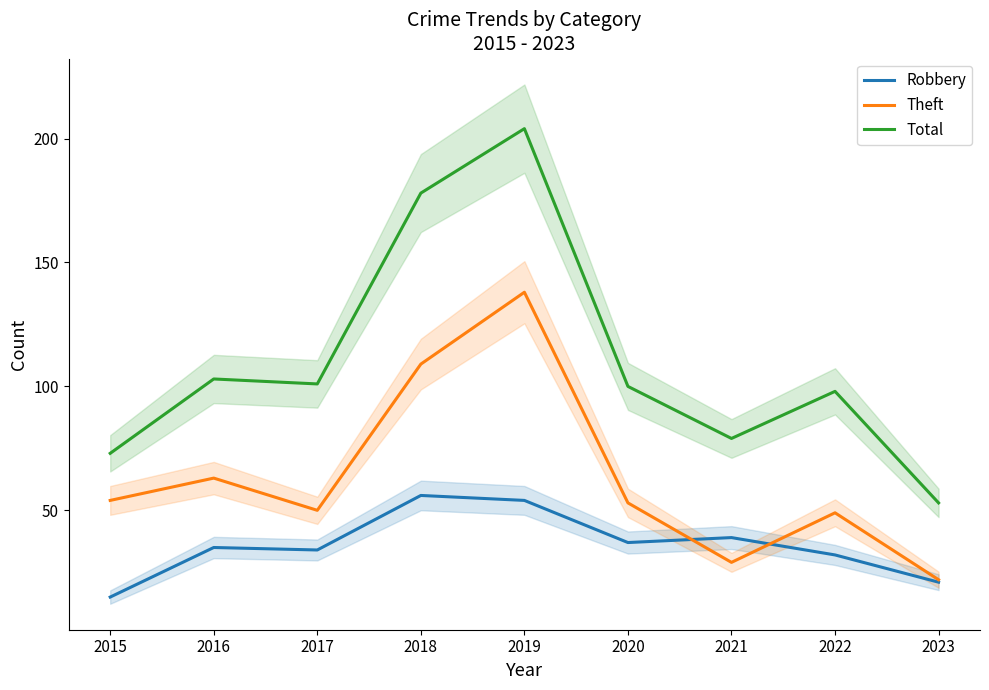

The Theft series shows 77 at 2022. True or false?

False